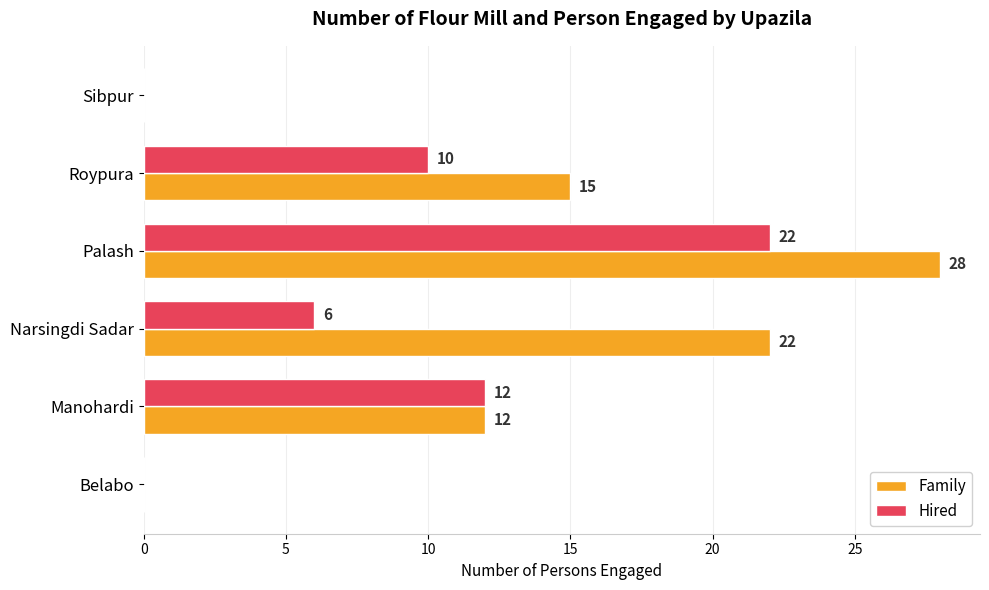

What is the sum of the Family values at Sibpur and Palash?

28